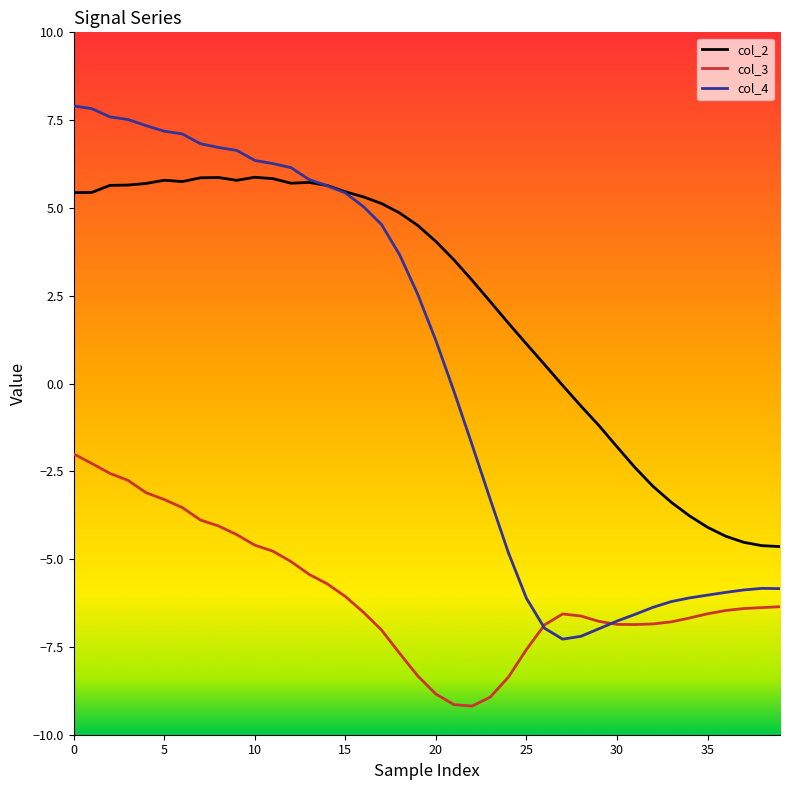

What is the greatest value displayed?

7.9